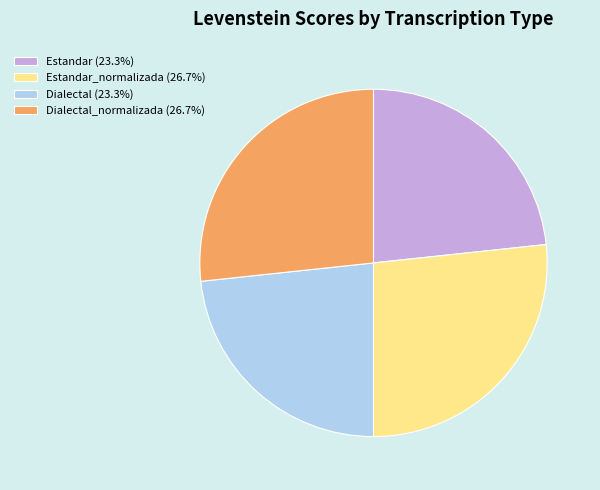

Is Dialectal_normalizada (26.7%) the majority of the pie?

No